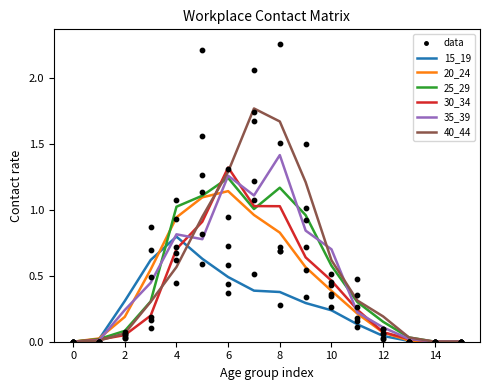

Which series reaches the minimum Y coordinate?

15_19